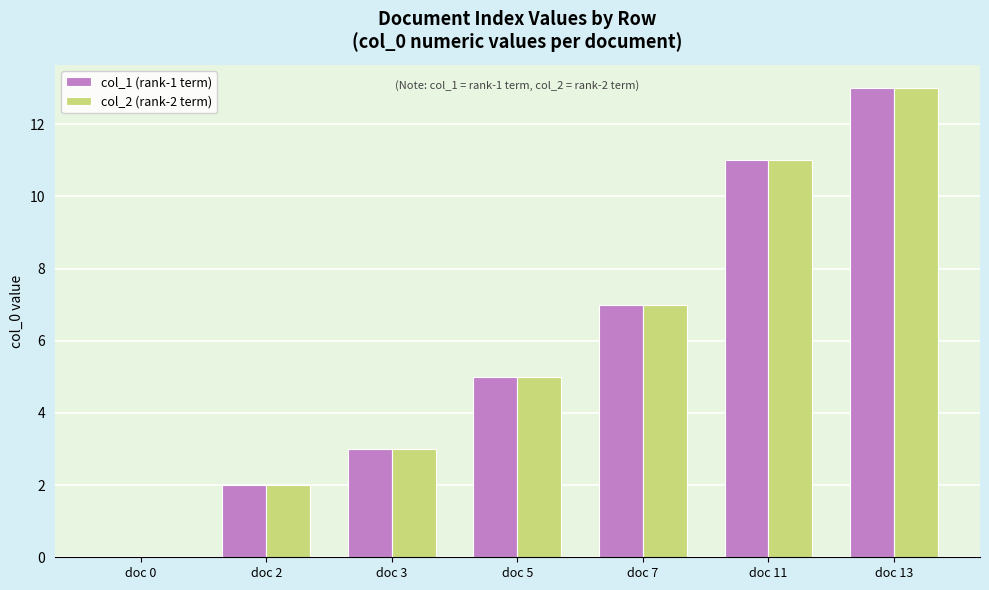

At which label does col_1 (rank-1 term) reach its peak?

doc 13